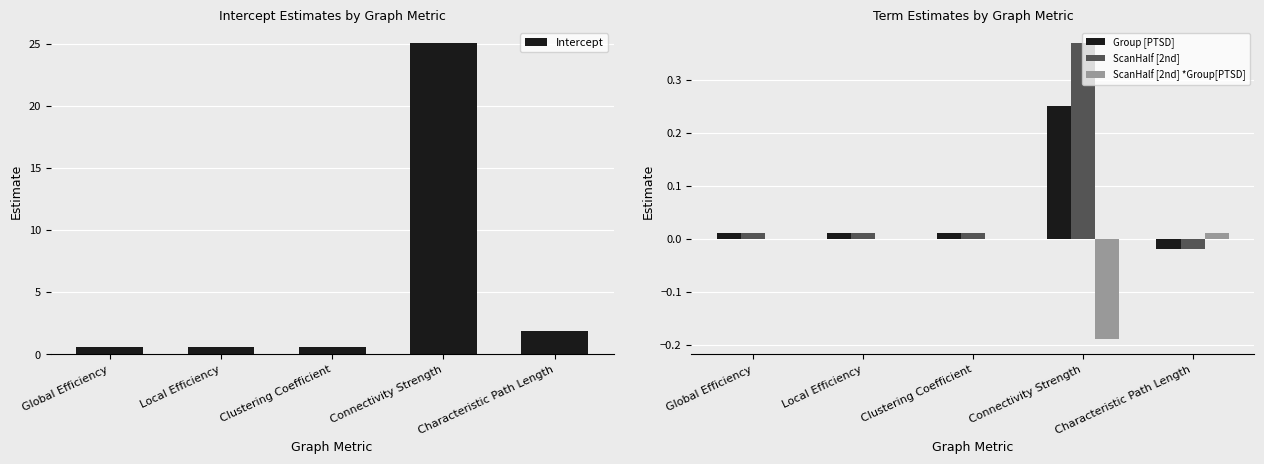

What is the label of the 1st bar from the left?

Global Efficiency